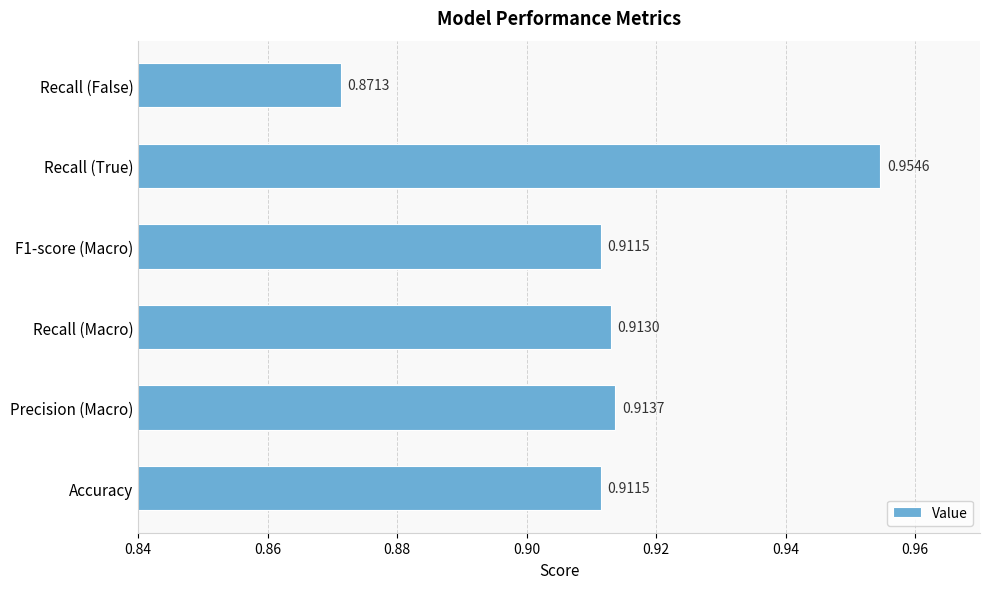

At which category does the chart reach its peak across all series?

Recall (True)